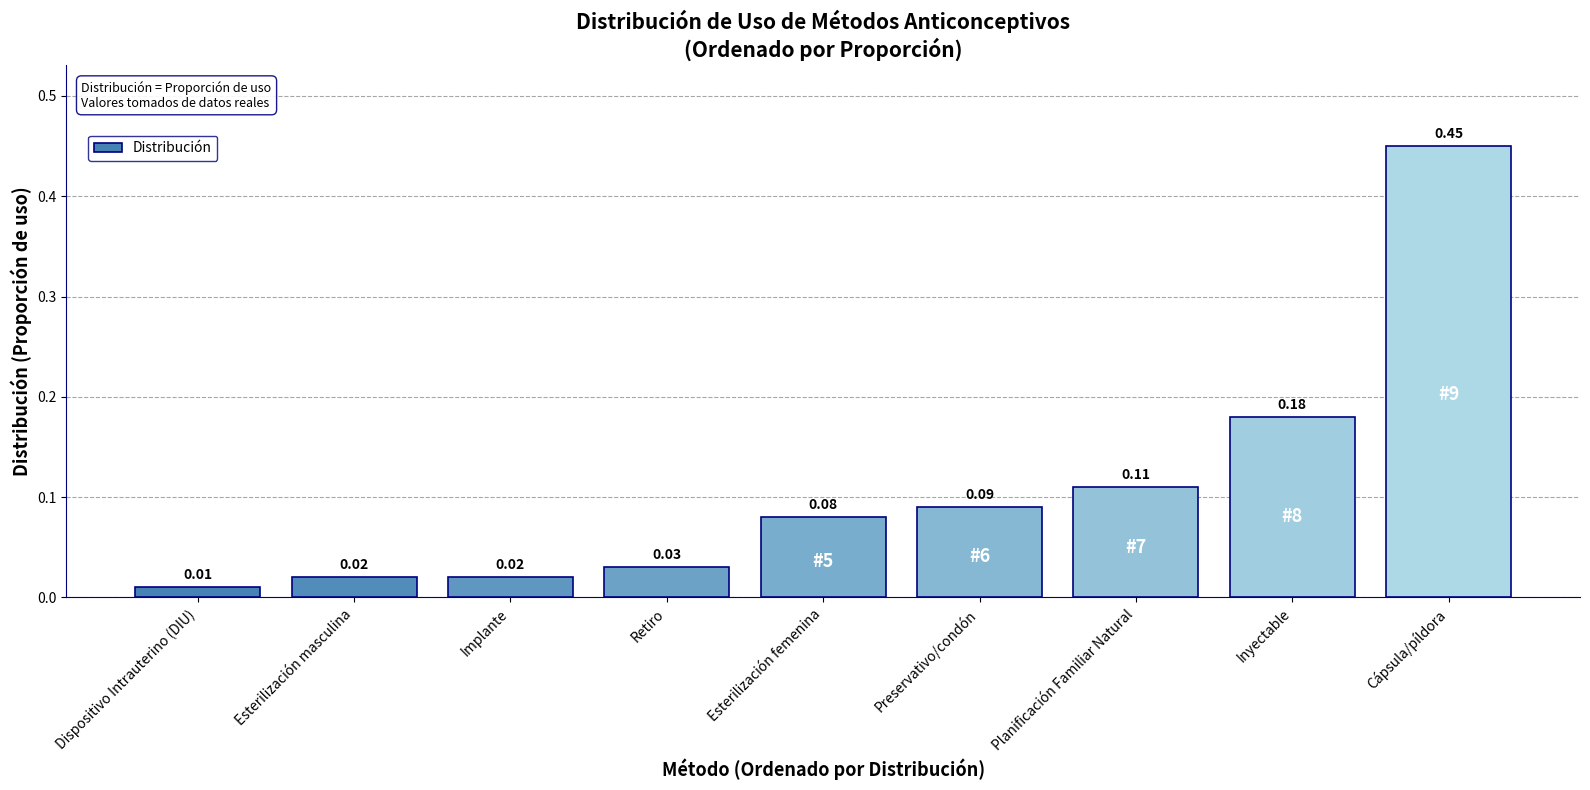

The value at Planificación Familiar Natural is 0.2. True or false?

False